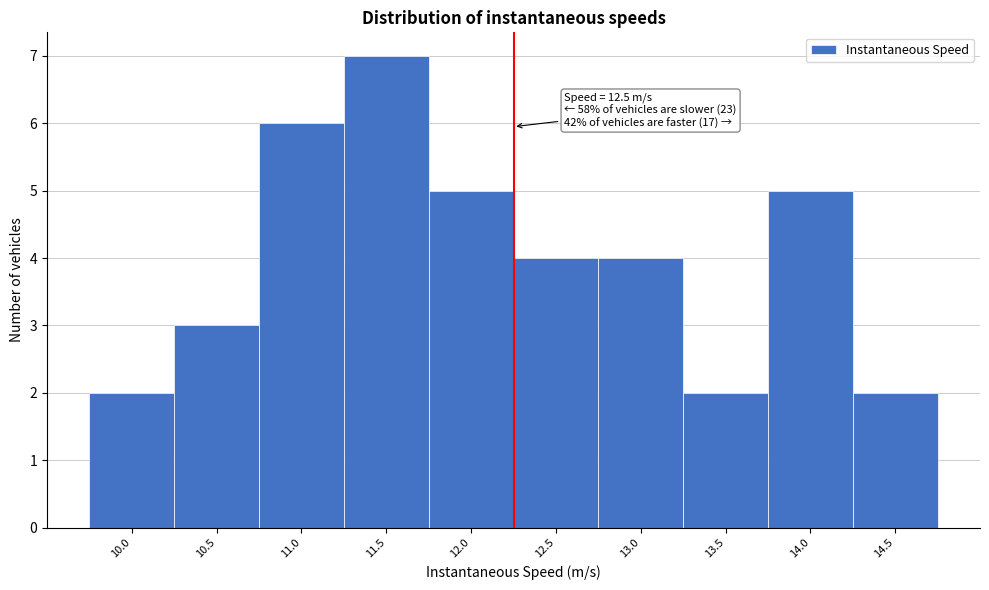

Reading left to right, extract all data points from this chart.

10.0=2	10.5=3	11.0=6	11.5=7	12.0=5	12.5=4	13.0=4	13.5=2	14.0=5	14.5=2